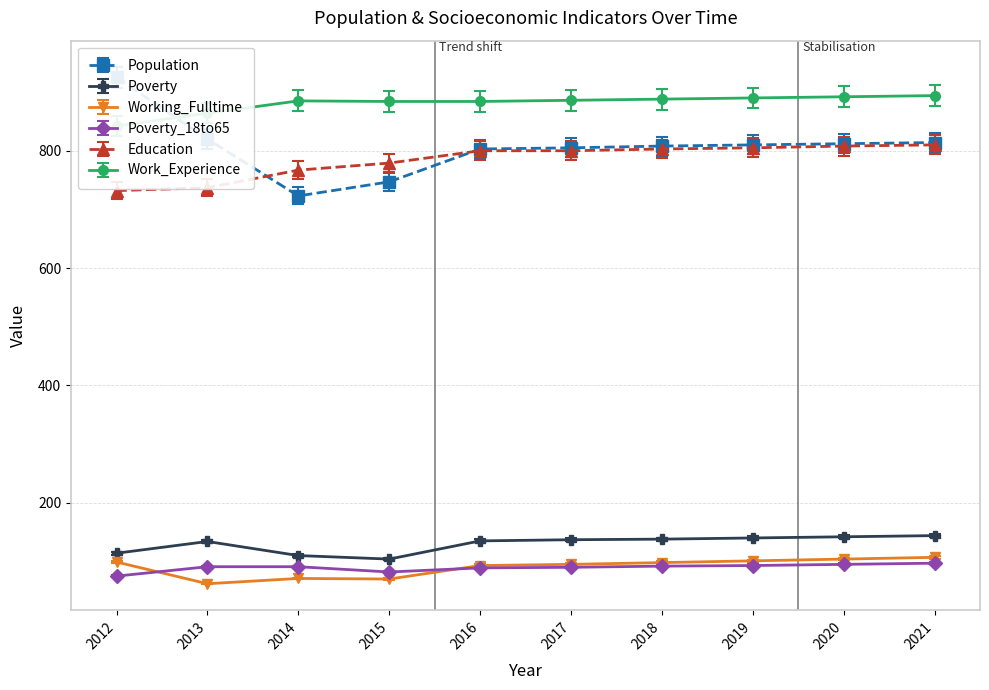

How many distinct data groups are displayed?

6